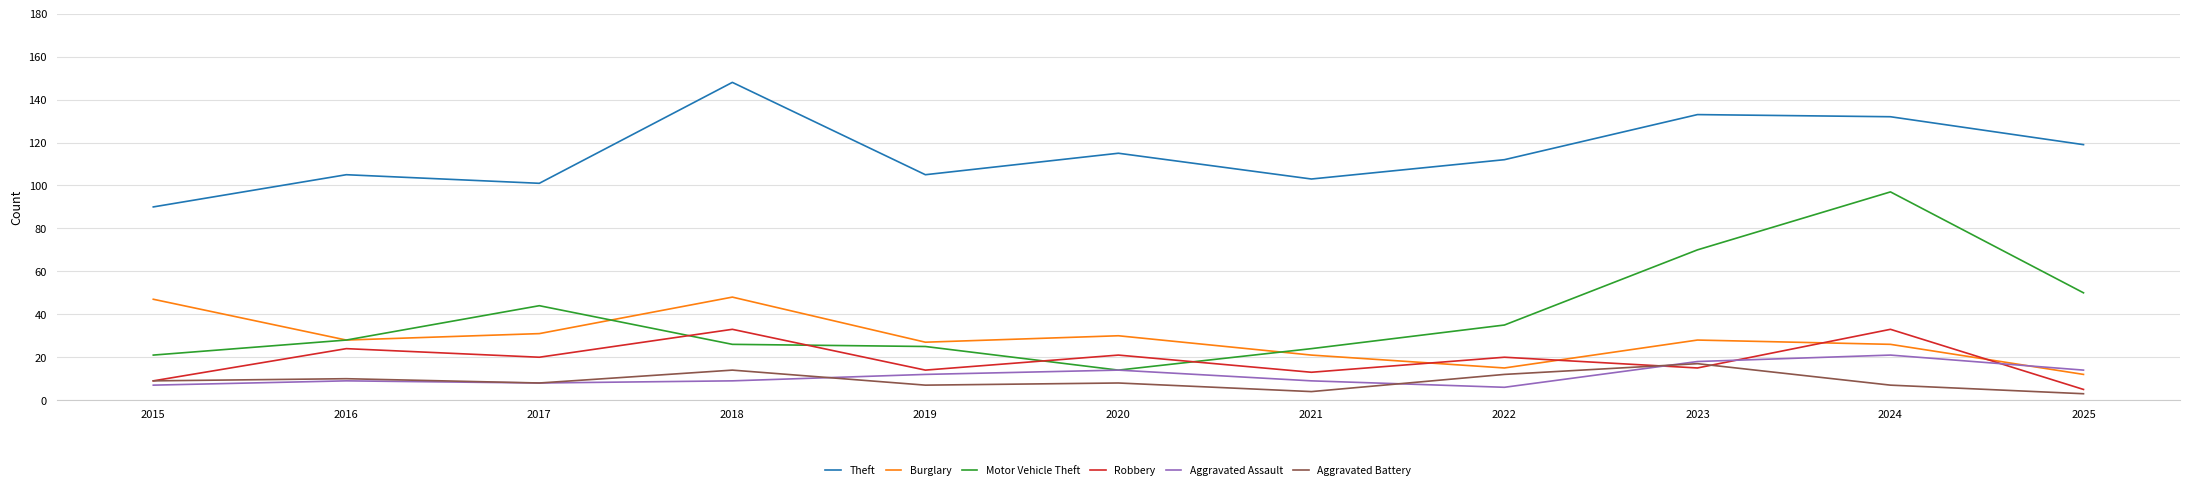

What is the difference between the maximum and minimum values in the Aggravated Assault series?

15